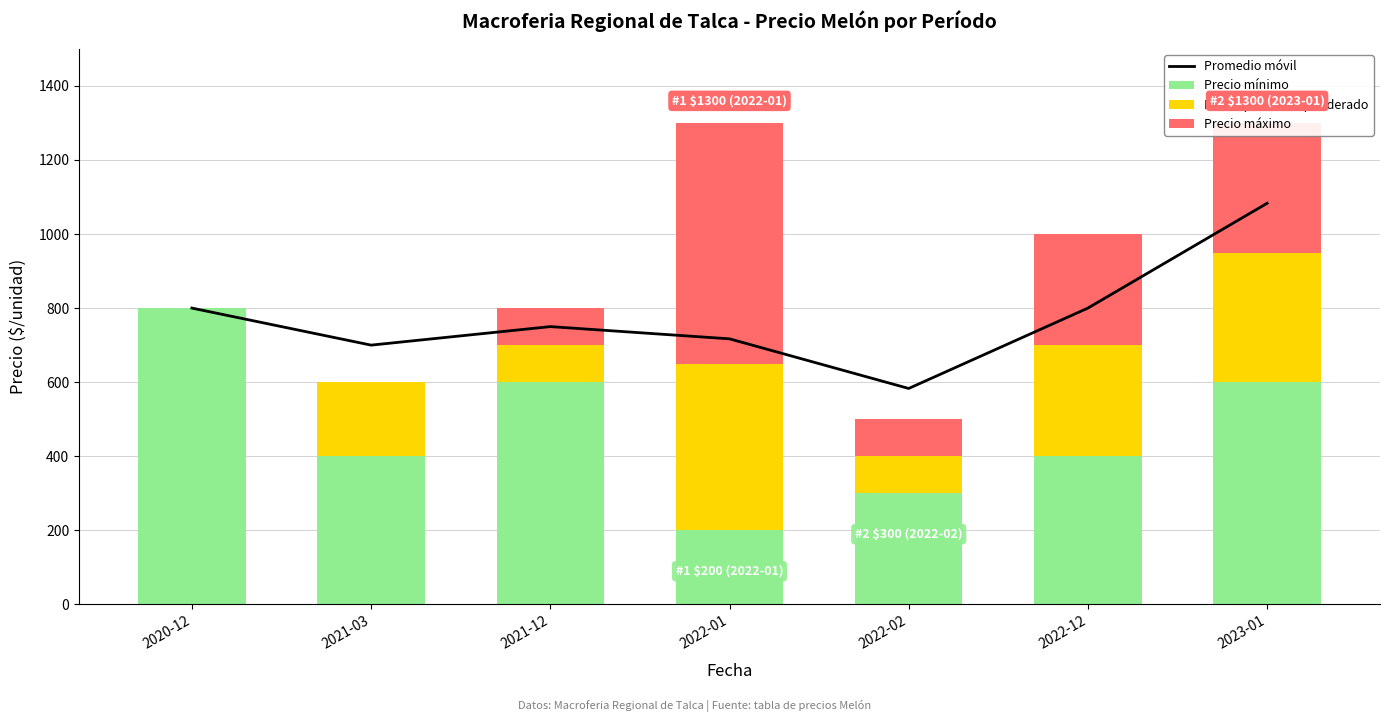

What is the label of the 1st bar from the left?

2020-12